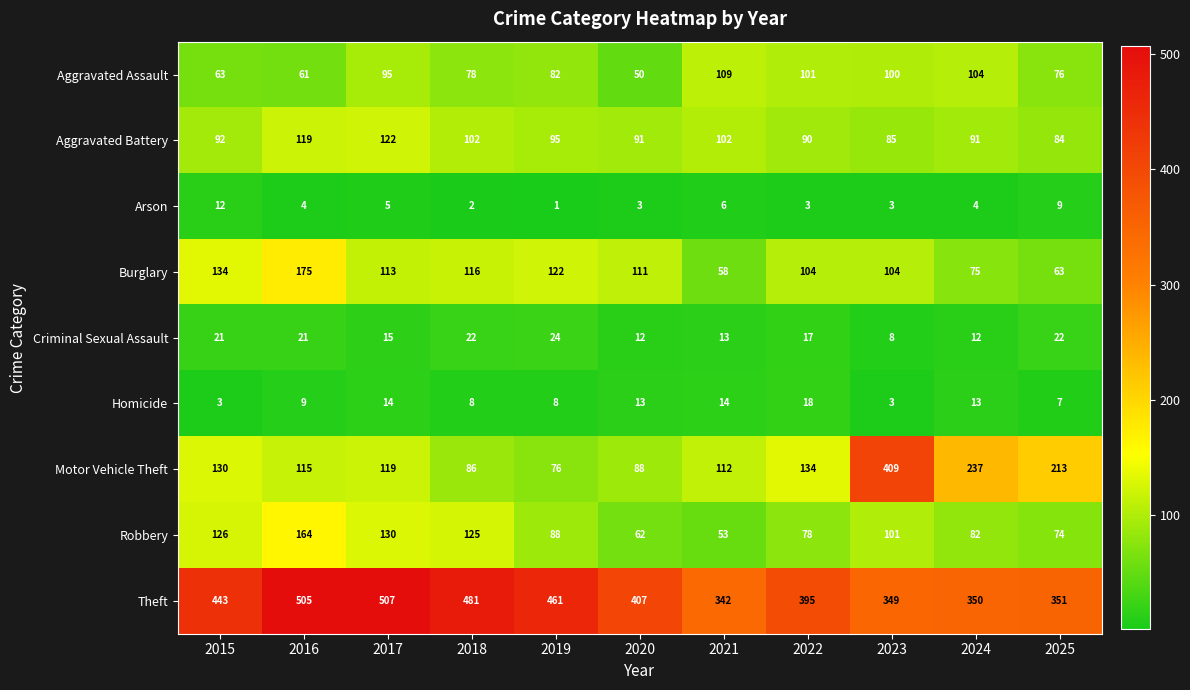

Count the number of data series in this chart.

9